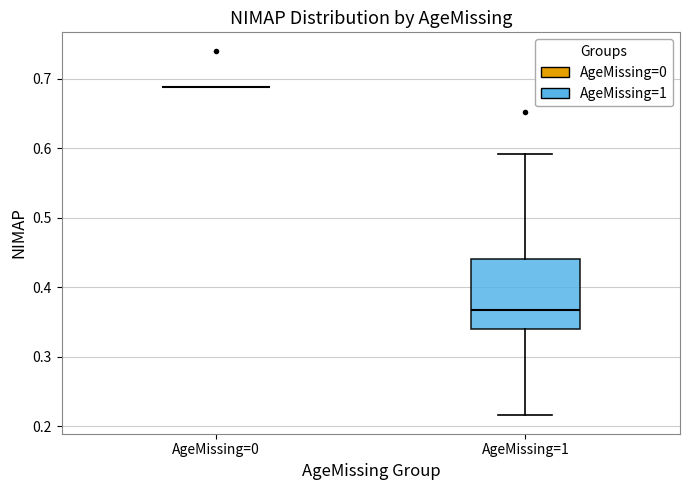

Where does the median line of the box for AgeMissing=1 sit on the y-axis? The values are not printed on the chart, so give them approximately, as read against the axis.

0.37